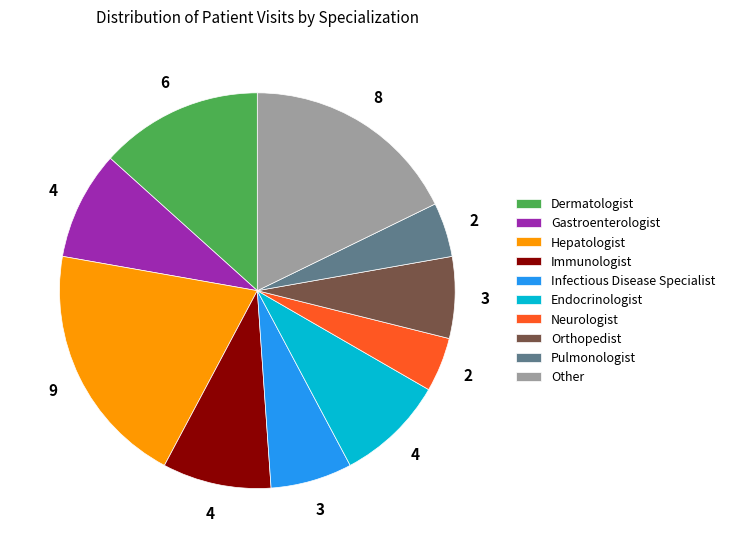

Which slice is the largest?

Hepatologist